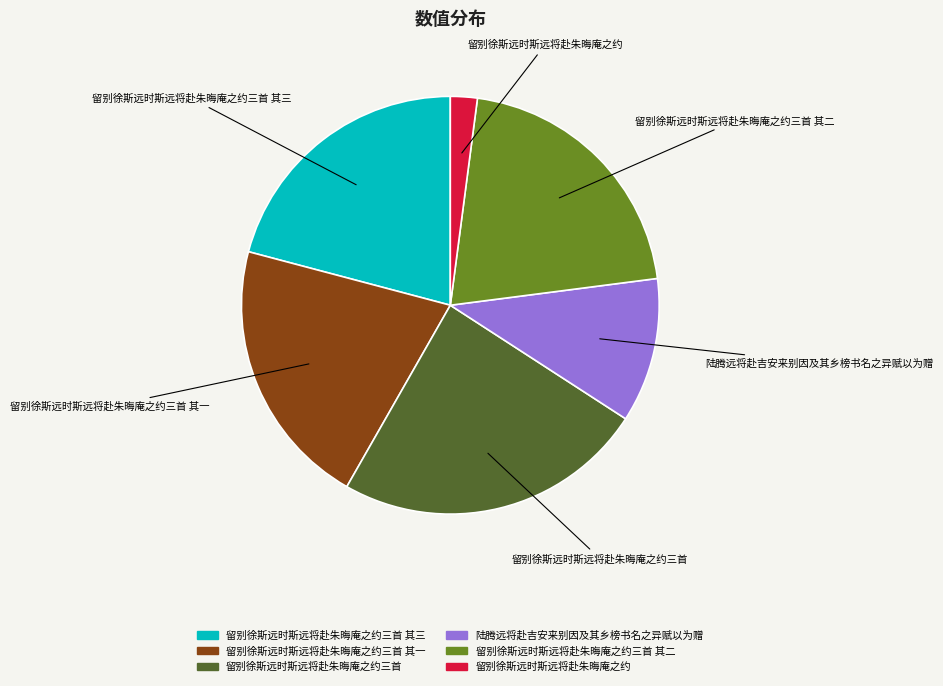

Is there any slice that represents more than half of the pie?

No